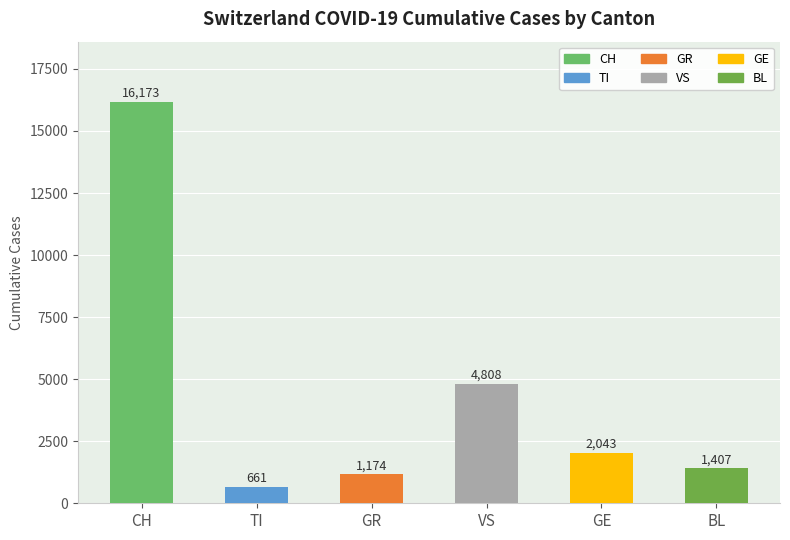

Reading right to left, list all the values displayed in this chart.

BL=1407	GE=2043	VS=4808	GR=1174	TI=661	CH=16173